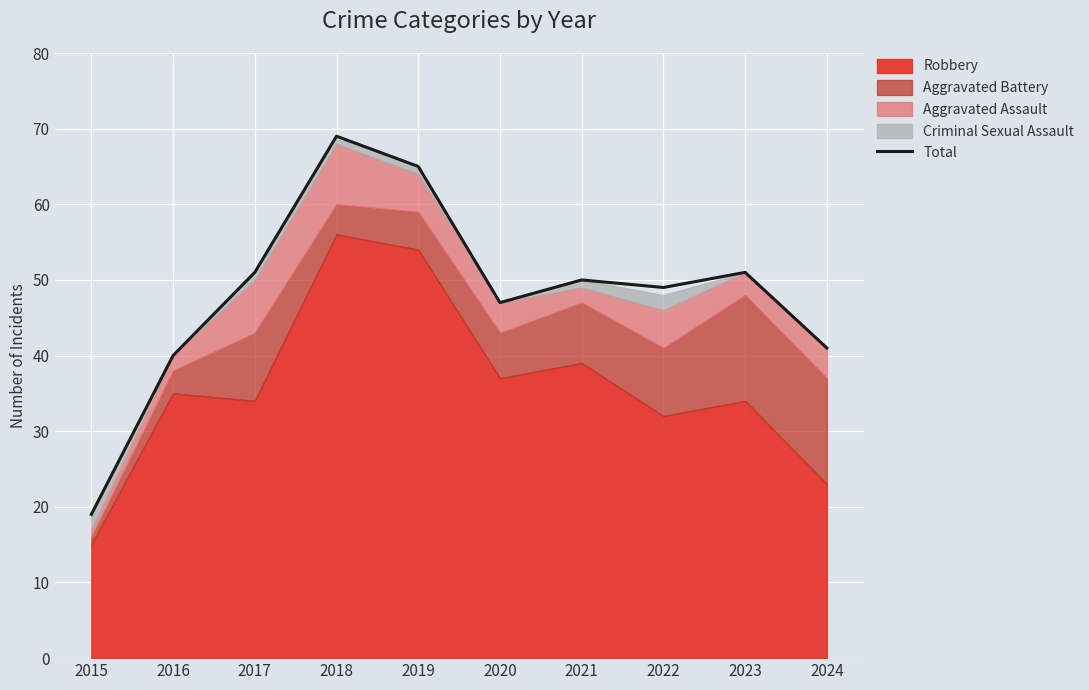

What is the difference between the second highest and second lowest values?

25